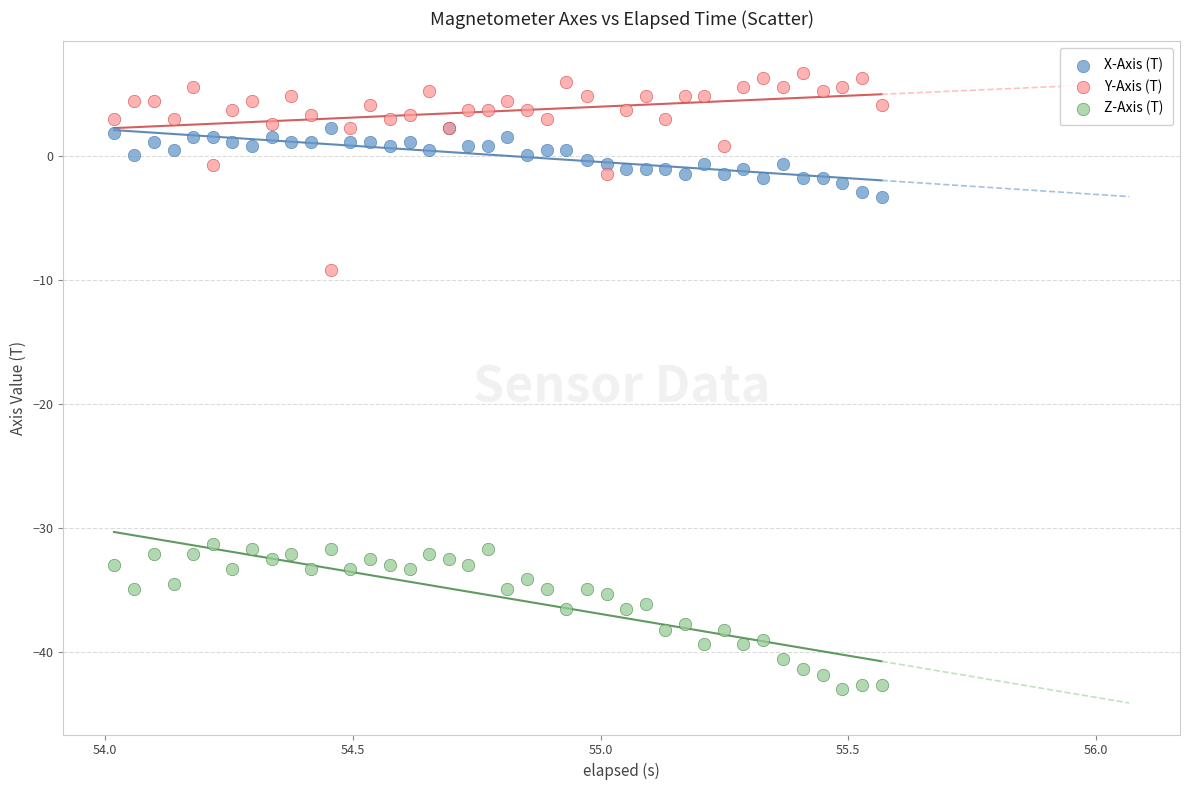

Across all series, what Y value is closest to -18?

-9.2